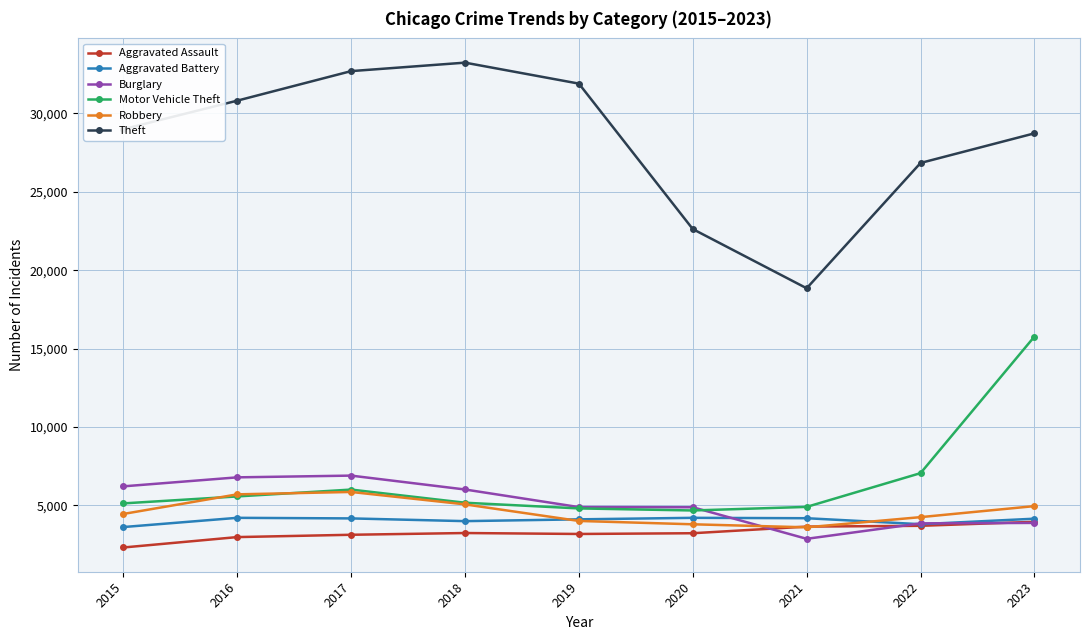

What is the difference between the Aggravated Battery values at 2018 and 2019?

115